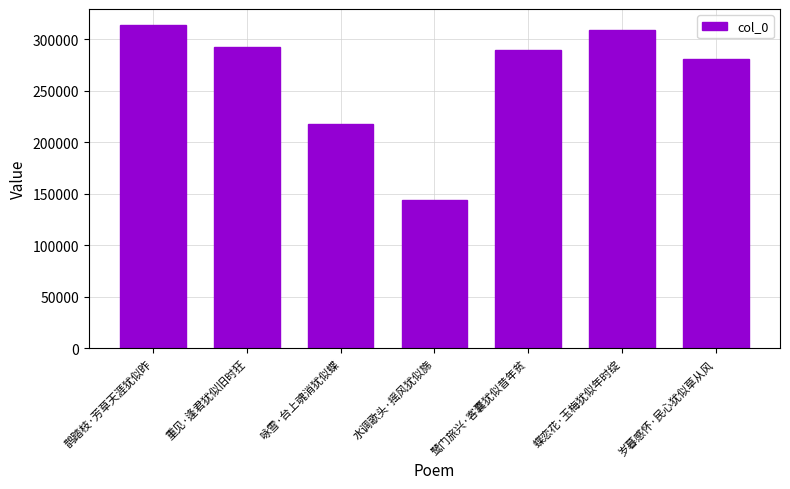

What is the difference between the values at 重见·逢君犹似旧时狂 and 蝶恋花·玉梅犹似年时绽?

16543